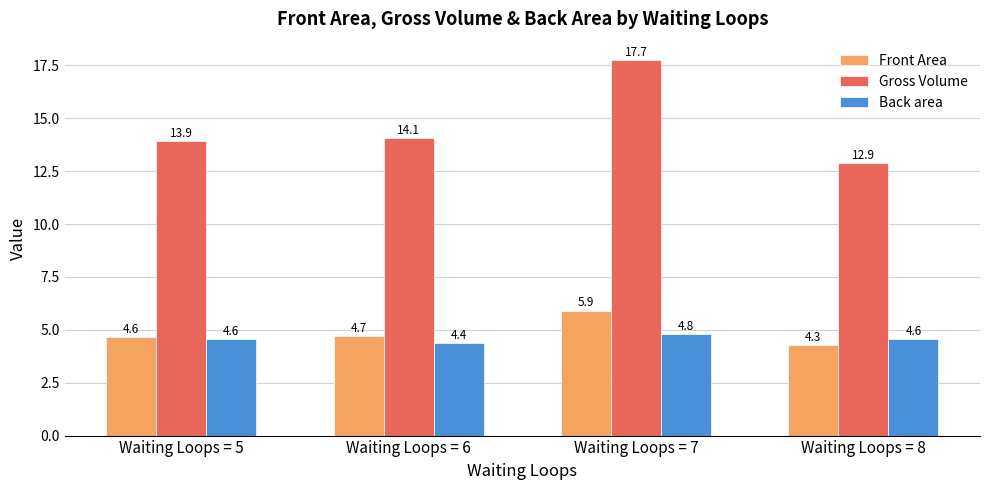

Which category has the highest value across all series?

Waiting Loops = 7